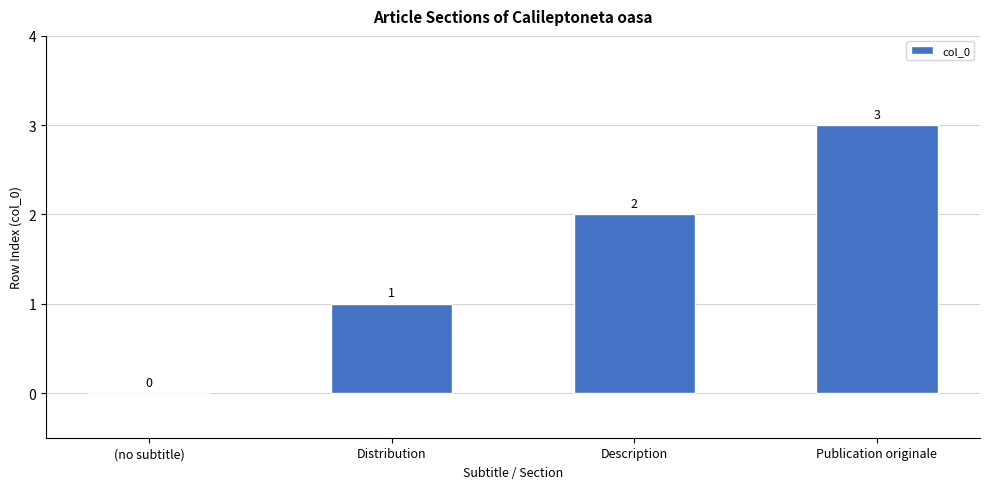

How many distinct data groups are displayed?

1